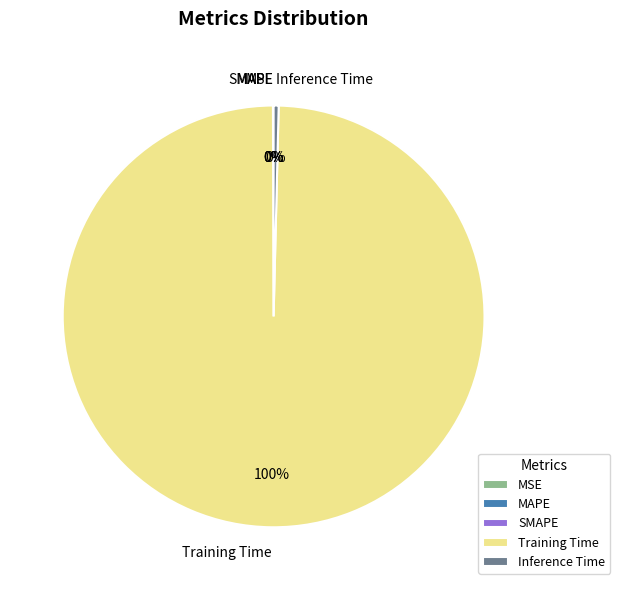

What is the largest slice in the pie chart?

Training Time